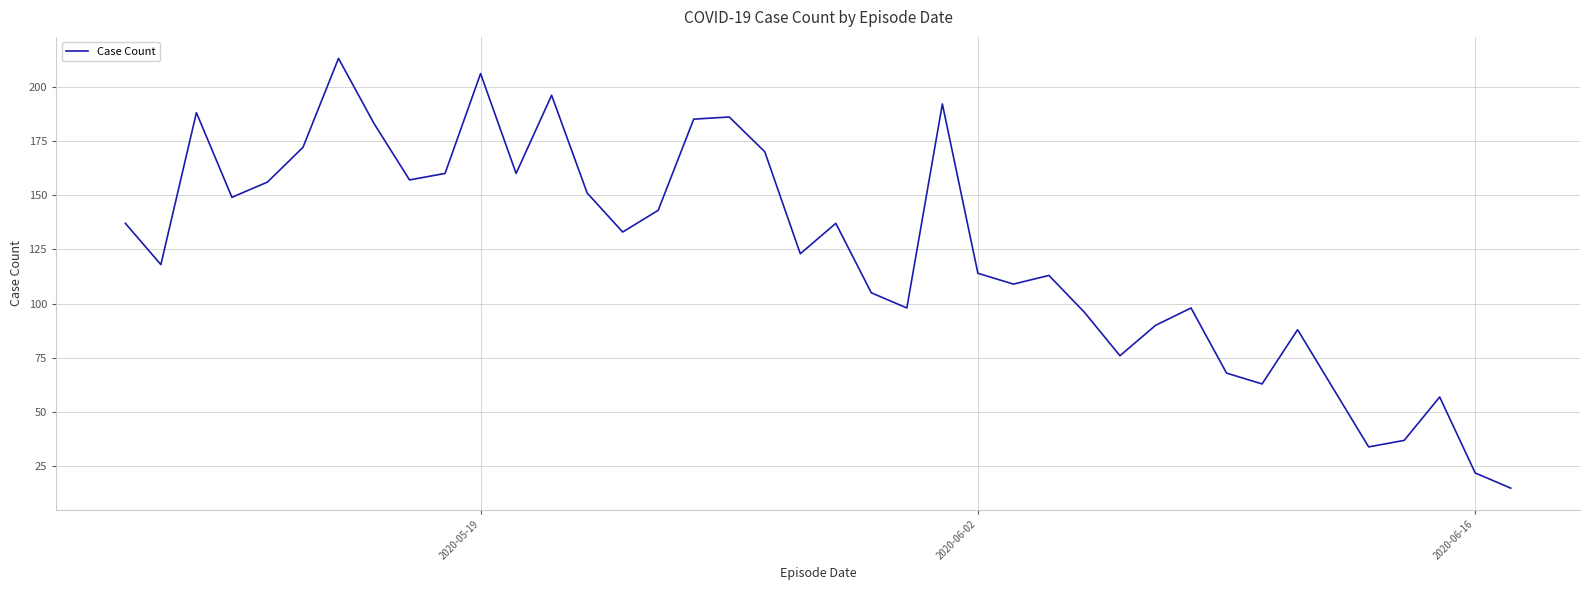

What is the smallest value displayed?

15